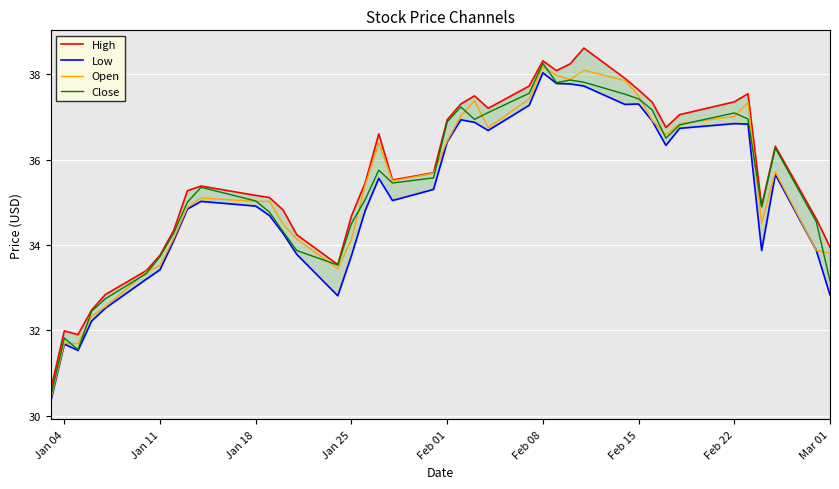

Is this an area chart (filled region under the line)?

No